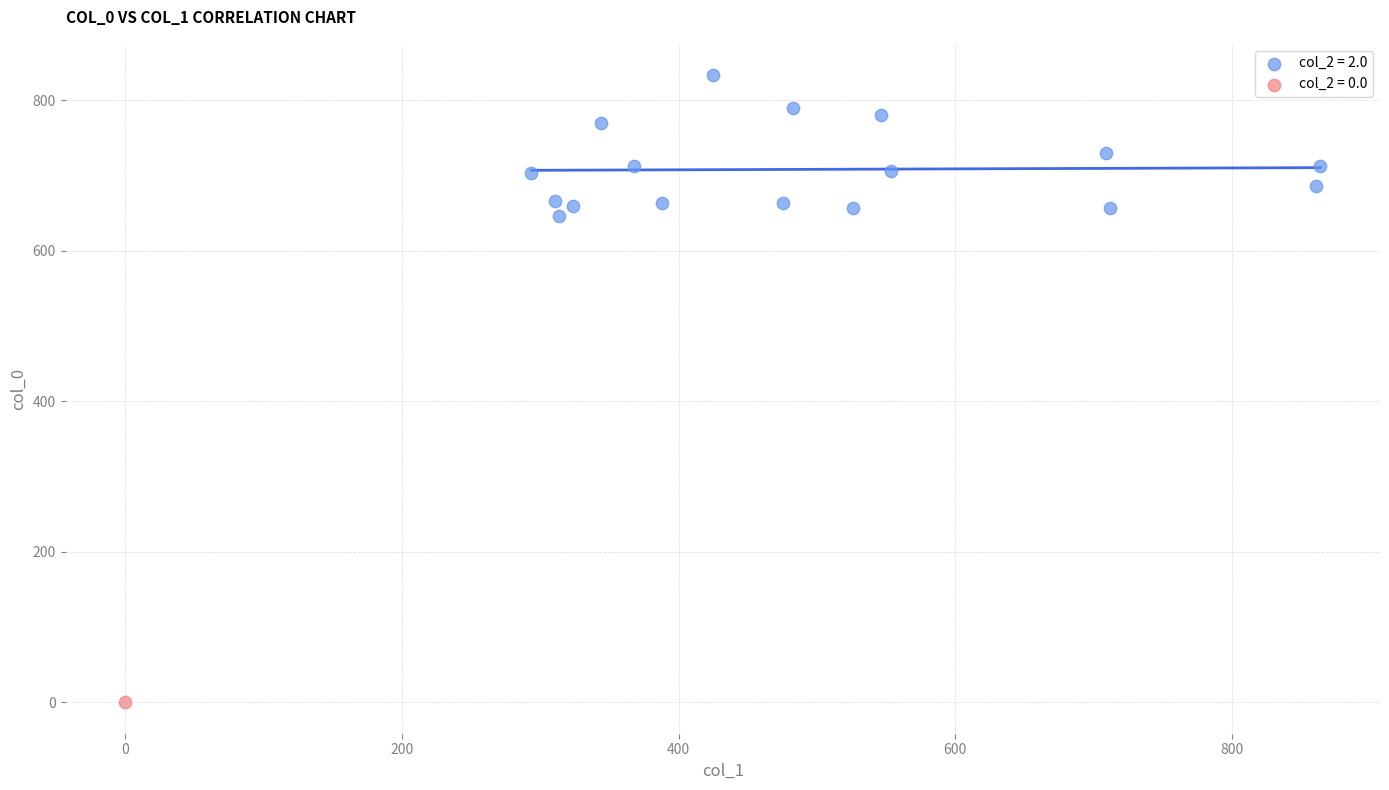

What are all the series names shown in the legend?

col_2 = 2.0, col_2 = 0.0